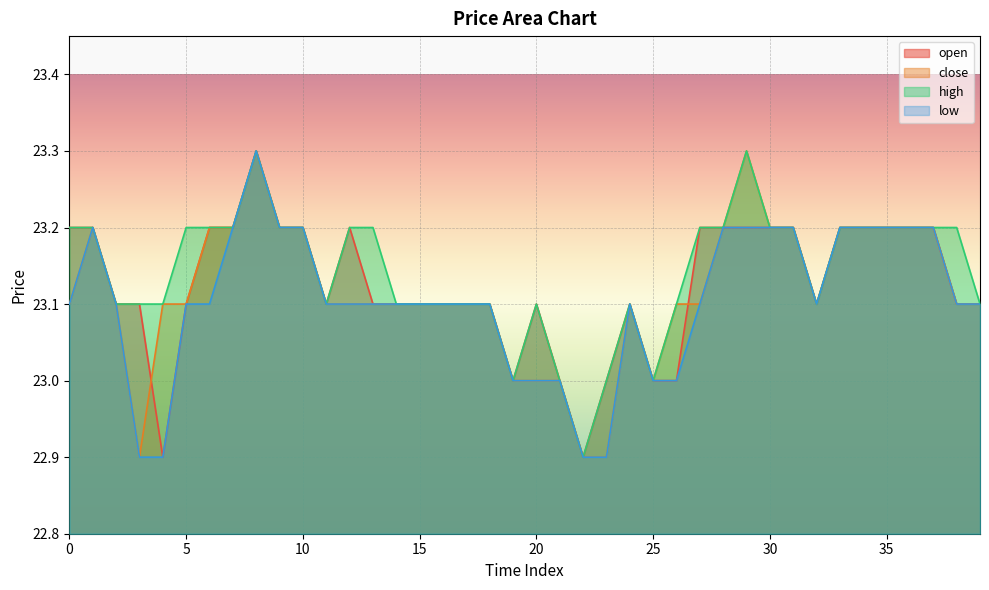

What is the greatest value displayed?

23.3